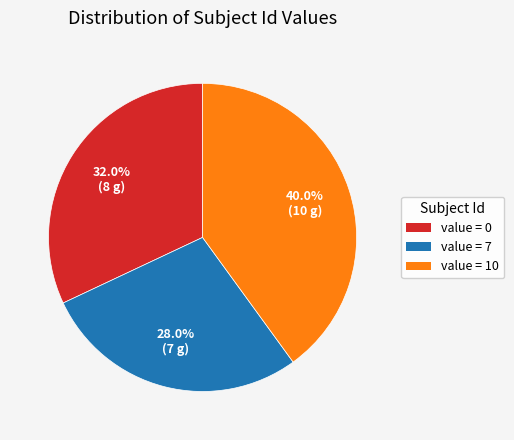

Combined, do value = 0 and value = 7 account for over 50%?

Yes